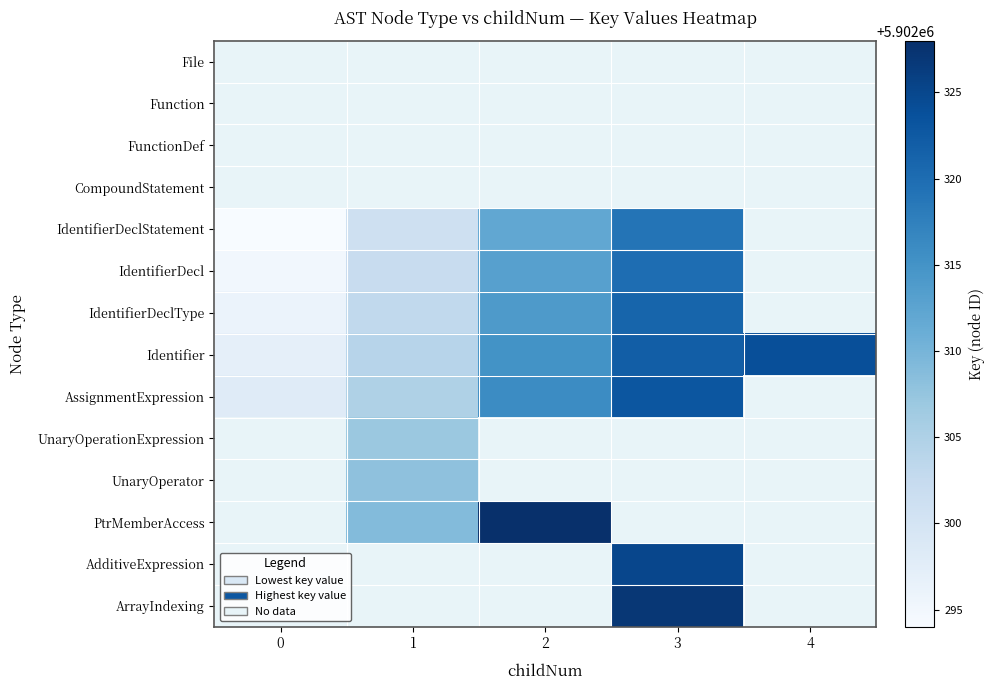

Is the value of File at 0 greater than the value of CompoundStatement at 1?

No